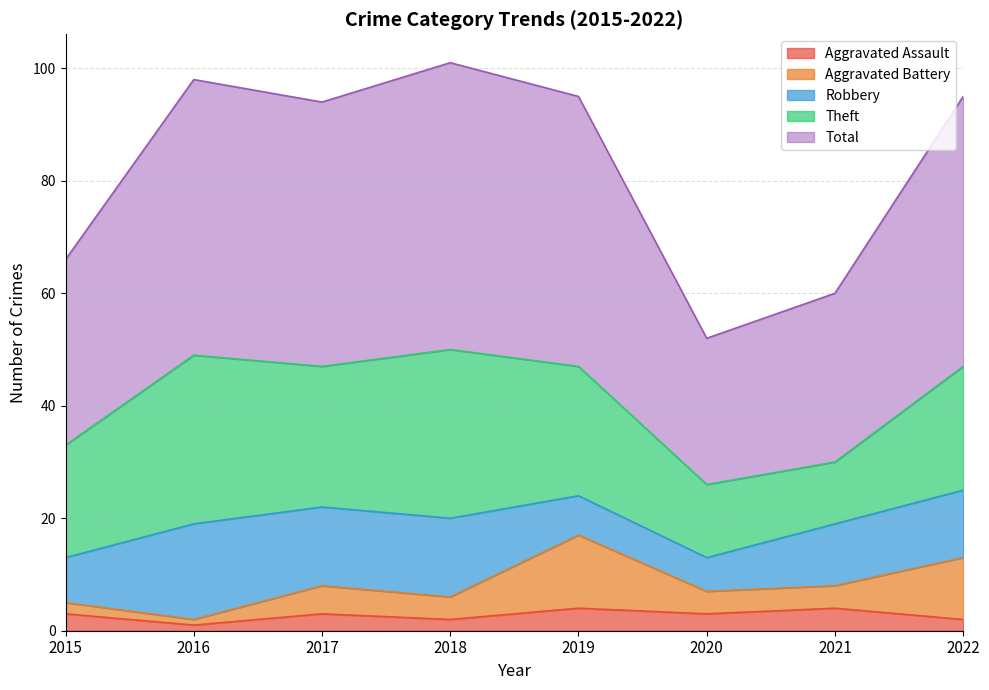

Reading left to right, transcribe all the data shown in this chart.

Aggravated Assault: 3	1	3	2	4	3	4	2
Aggravated Battery: 2	1	5	4	13	4	4	11
Robbery: 8	17	14	14	7	6	11	12
Theft: 20	30	25	30	23	13	11	22
Total: 33	49	47	51	48	26	30	48